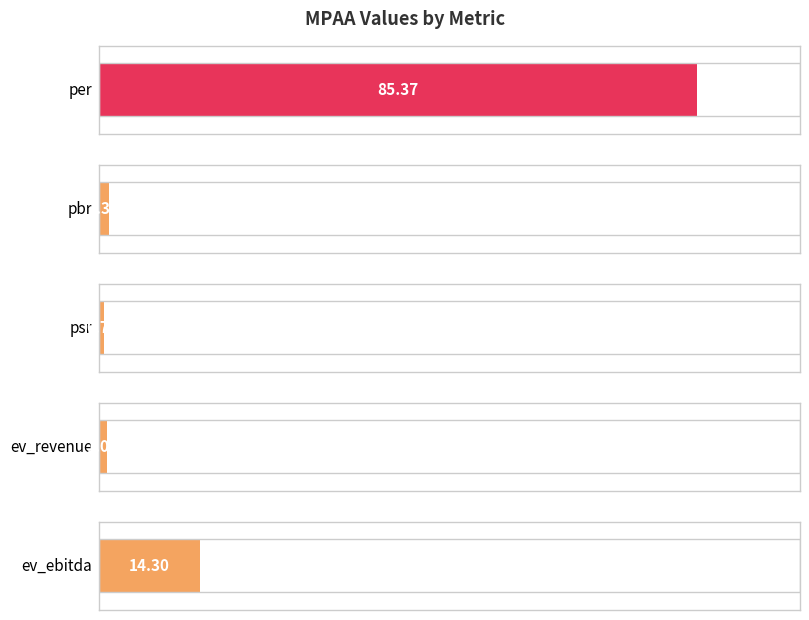

Rank the categories by value from highest to lowest.

per, ev_ebitda, pbr, ev_revenue, psr